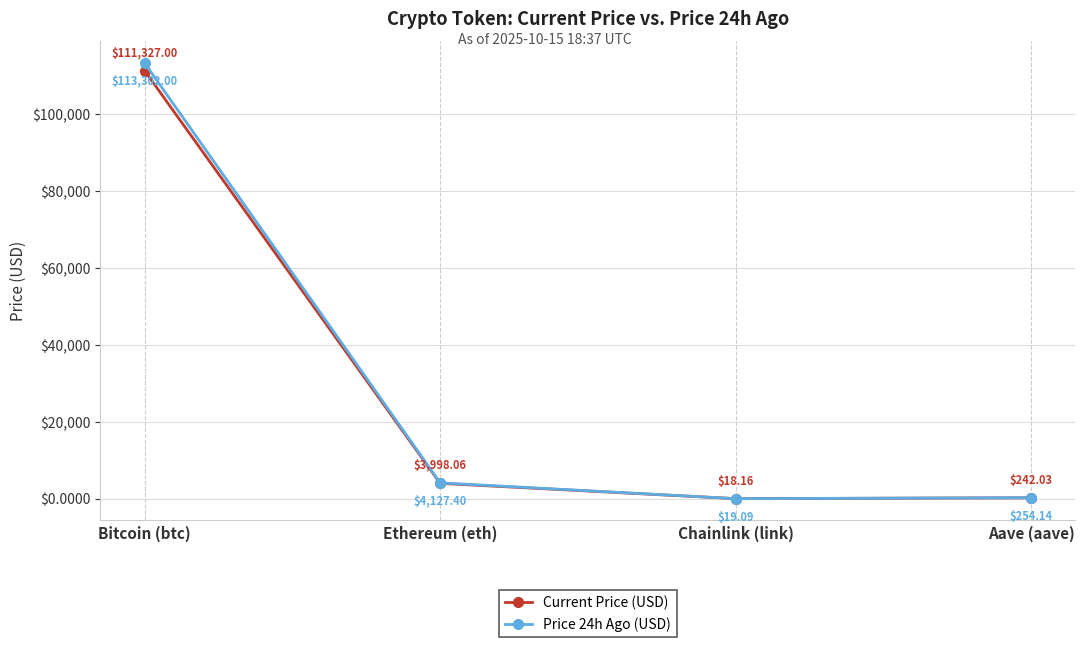

List the series in order of their peak value, highest first.

Price 24h Ago (USD), Current Price (USD)